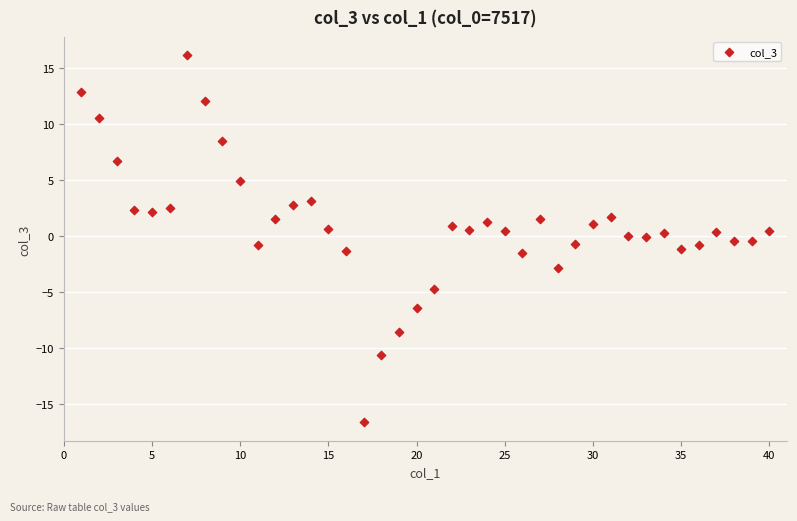

What is the range of Y values (max minus min)?

32.7